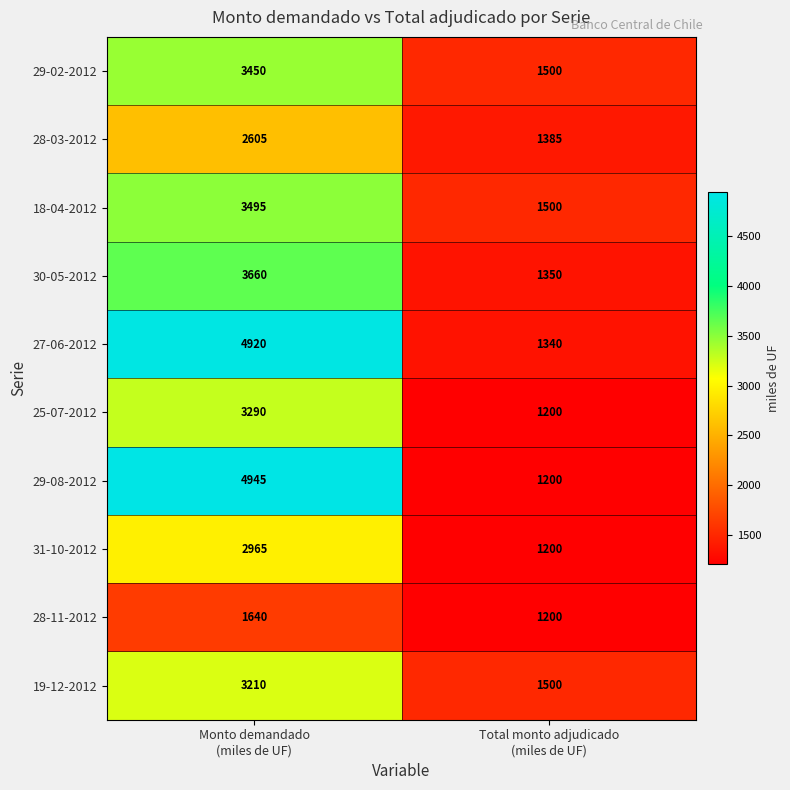

Reading left to right, what are all the values shown in this chart?

29-02-2012: 3450	1500
28-03-2012: 2605	1385
18-04-2012: 3495	1500
30-05-2012: 3660	1350
27-06-2012: 4920	1340
25-07-2012: 3290	1200
29-08-2012: 4945	1200
31-10-2012: 2965	1200
28-11-2012: 1640	1200
19-12-2012: 3210	1500